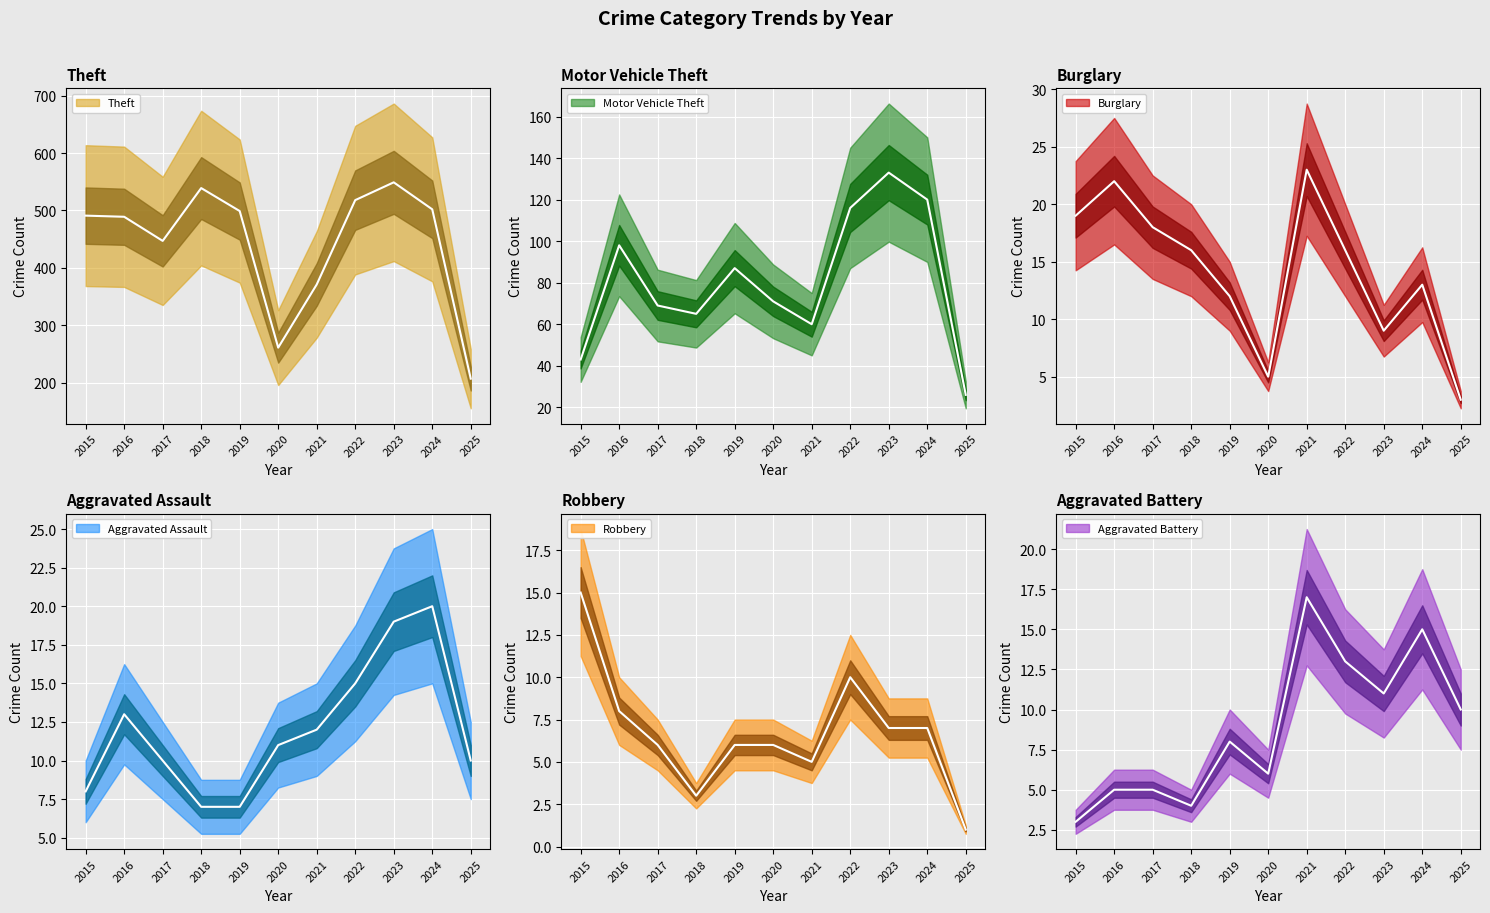

Is the value of Motor Vehicle Theft (center) at 2022 greater than the value of Theft (center) at 2021?

No